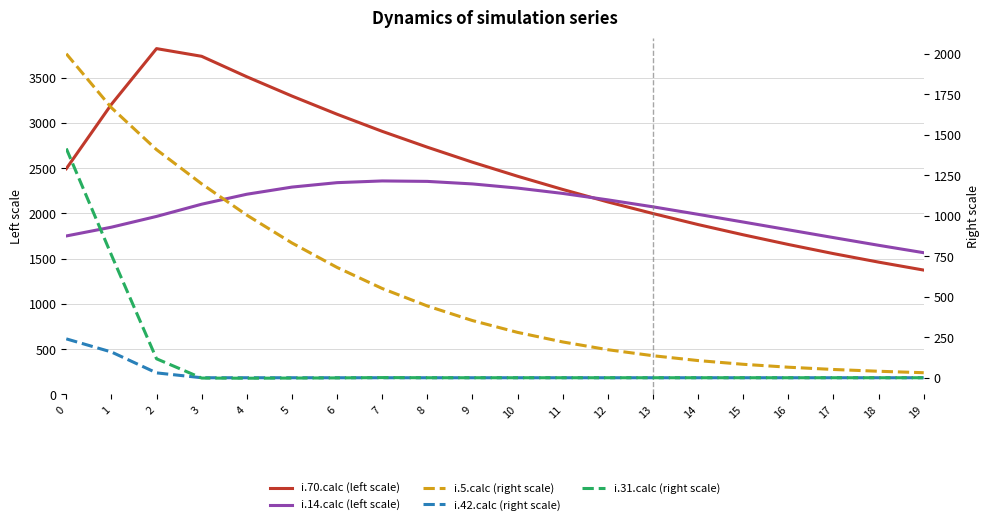

Which series changed the most between 8 and 10?

i.70.calc (left scale)